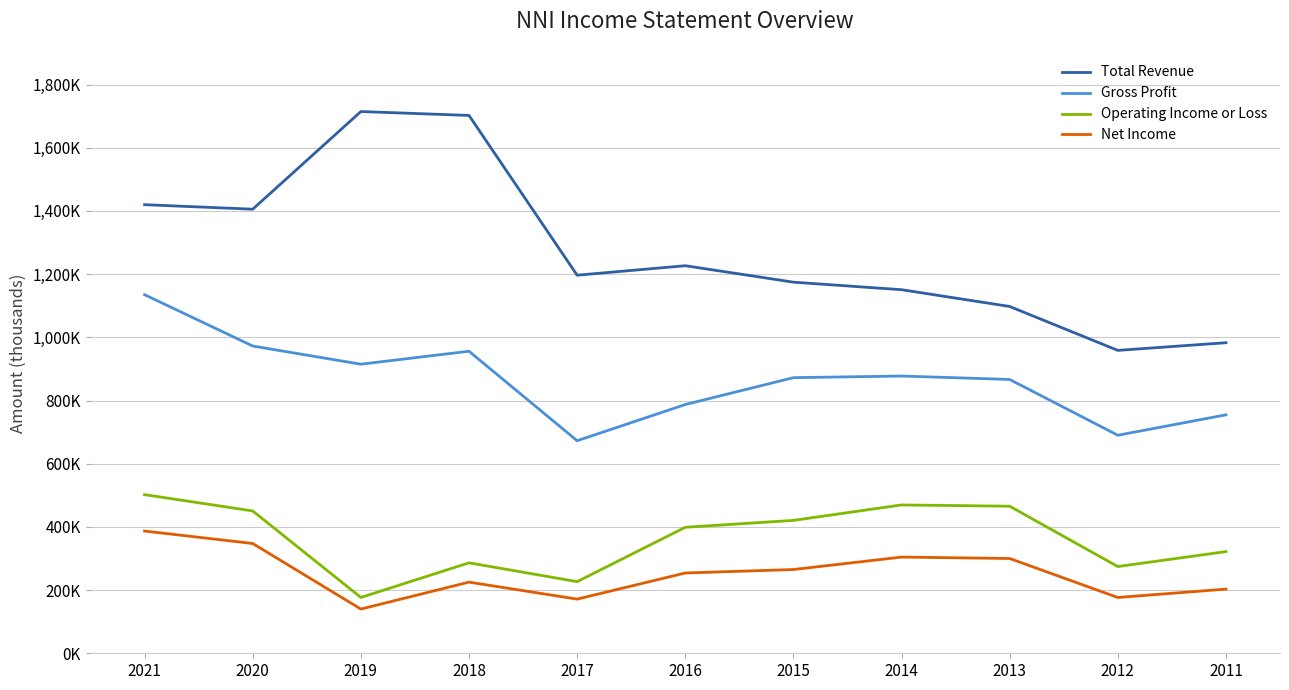

What are all the series names shown in the legend?

Total Revenue, Gross Profit, Operating Income or Loss, Net Income